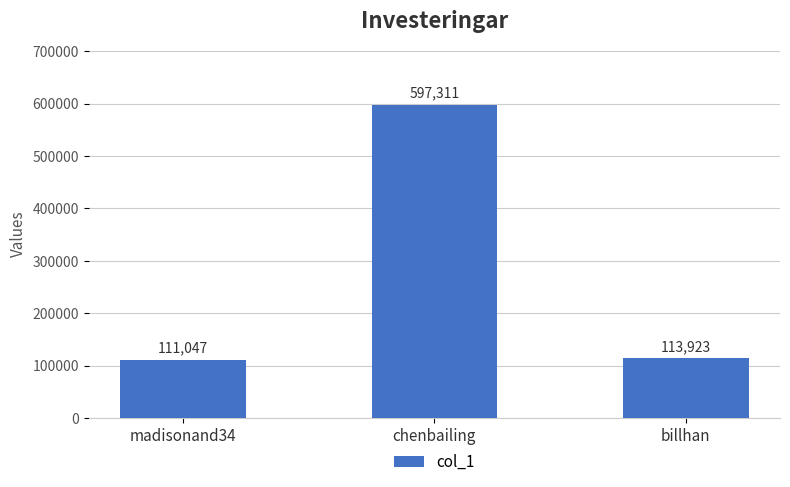

What is the label of the 2nd bar from the right?

chenbailing